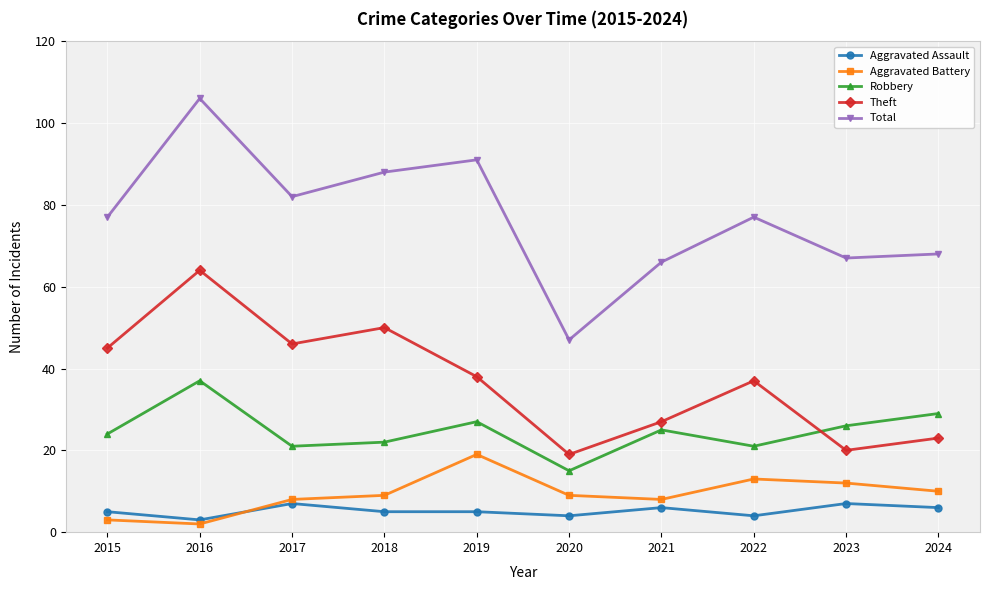

The Aggravated Assault series shows 5 at 2019. True or false?

True